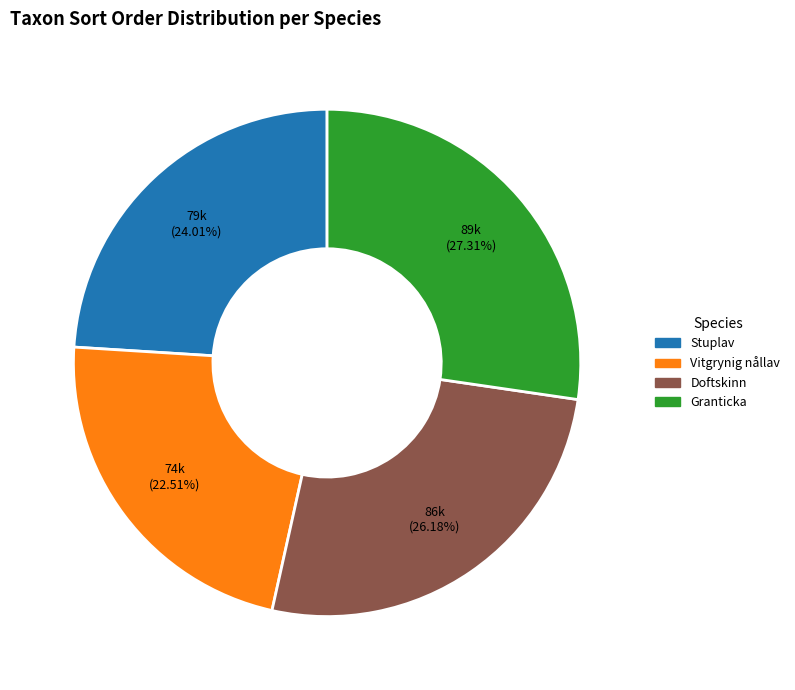

To the nearest percent, what percentage of the pie is Stuplav?

24%